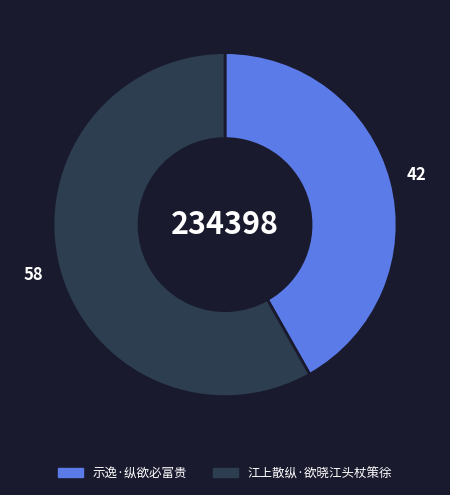

Is the sum of 示逸·纵欲必富贵 and 江上散纵·欲晓江头杖策徐 greater than half?

Yes